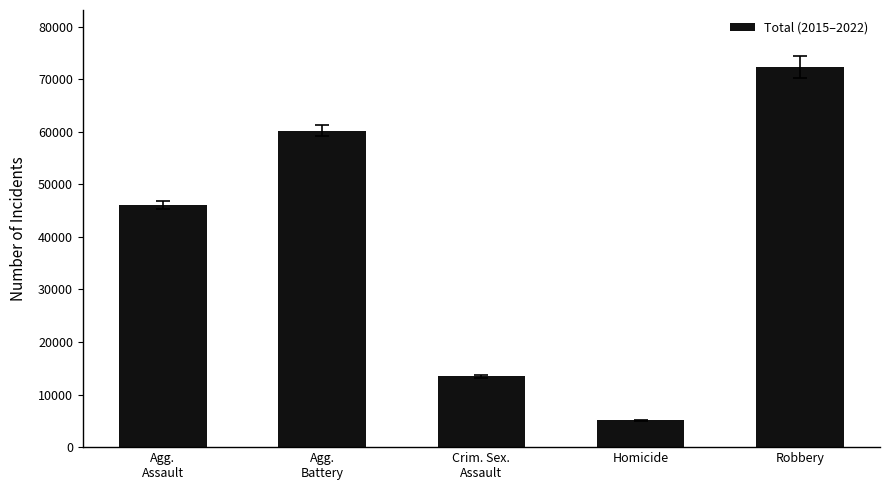

Which label corresponds to the smallest value in the chart?

Homicide